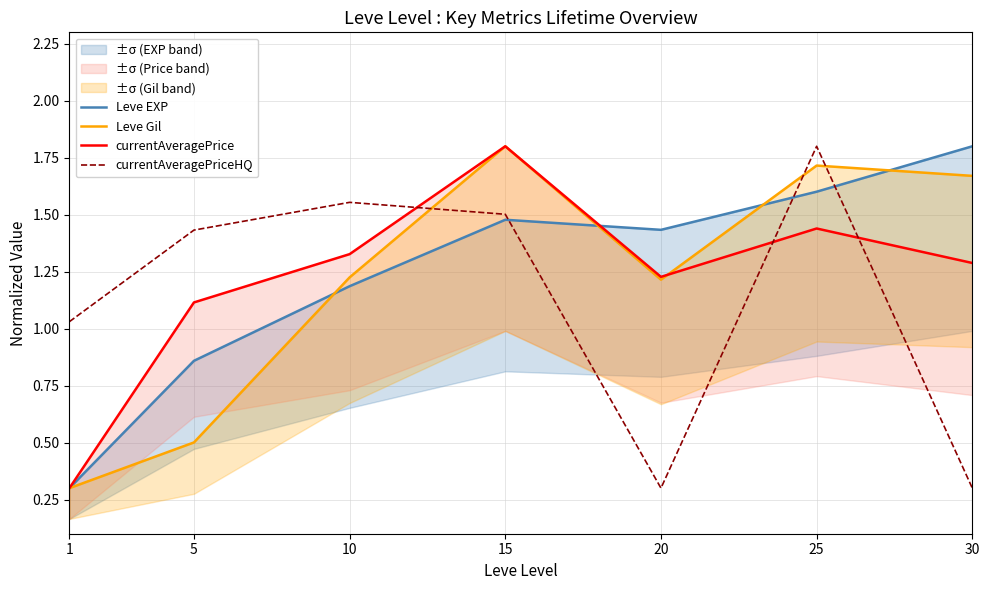

What is the maximum value shown in the chart?

1.8